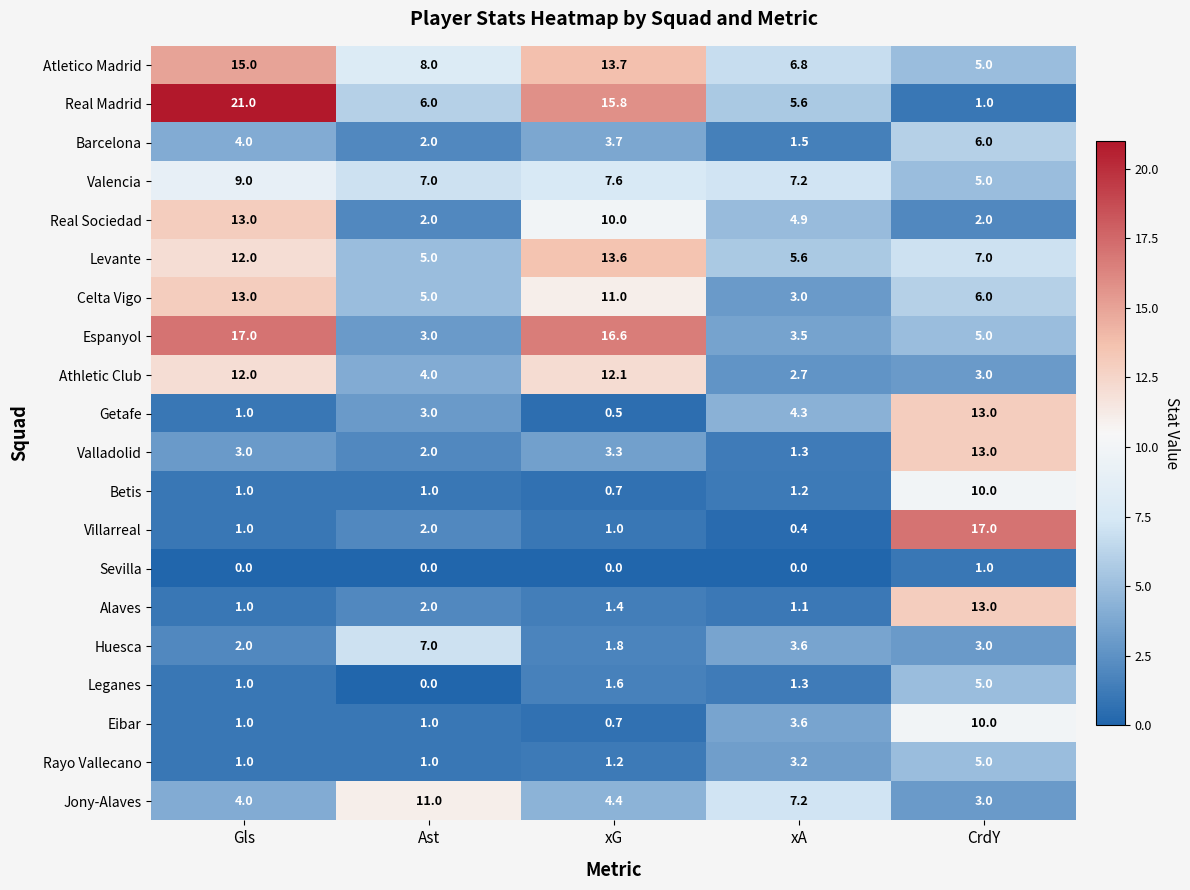

At which label is Leganes closest to 2?

xG